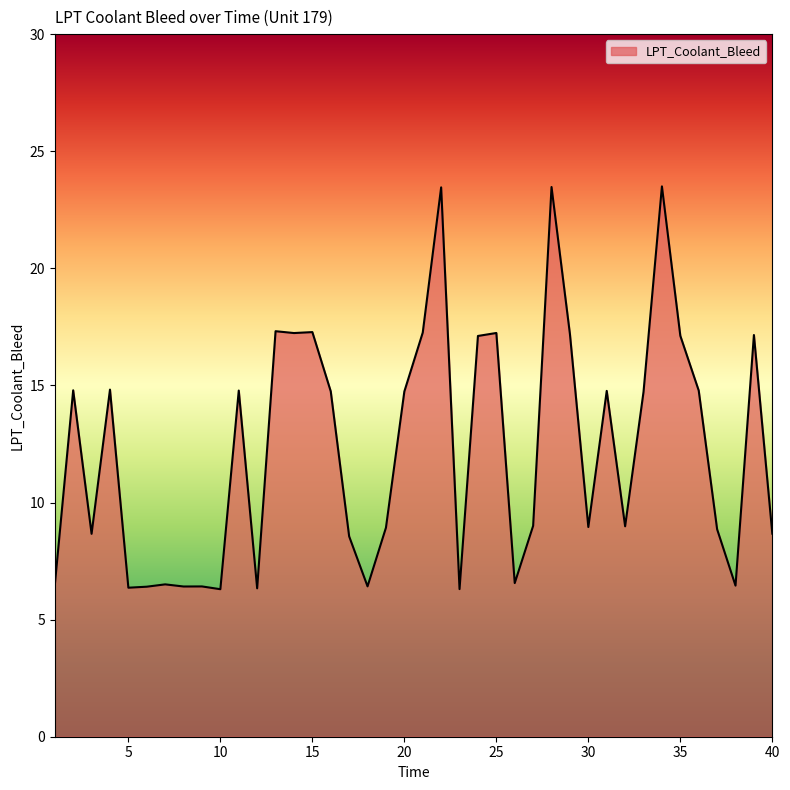

What is the greatest value displayed?

23.5